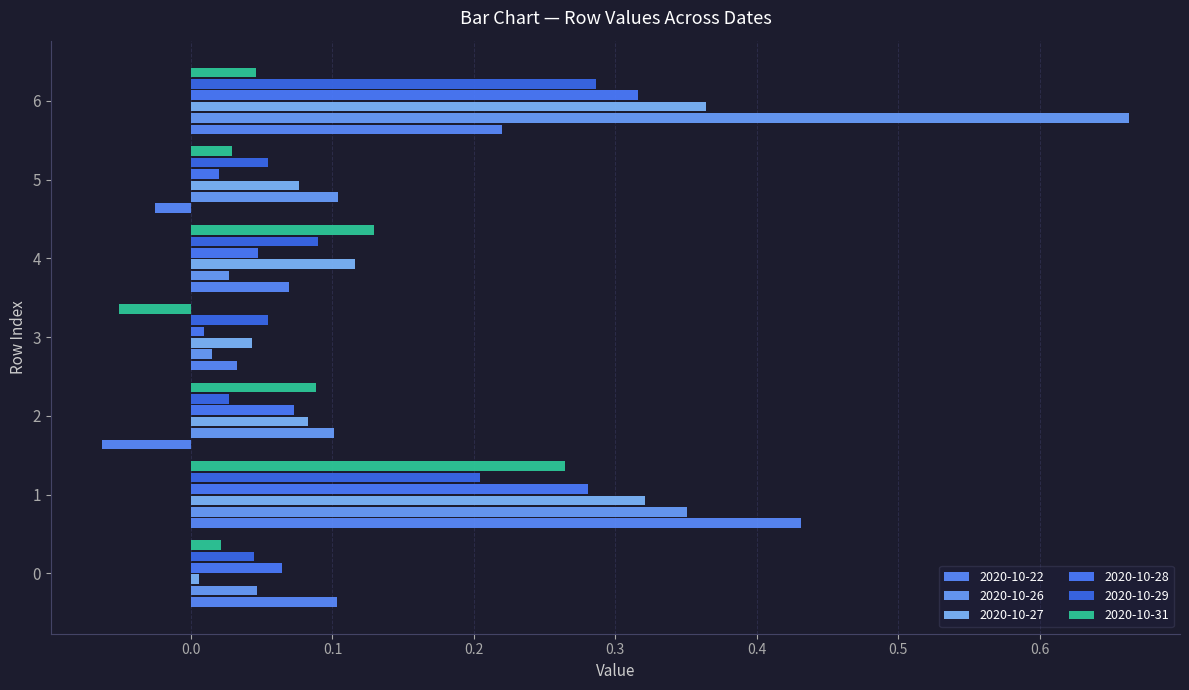

What are all the series names shown in the legend?

2020-10-22, 2020-10-26, 2020-10-27, 2020-10-28, 2020-10-29, 2020-10-31